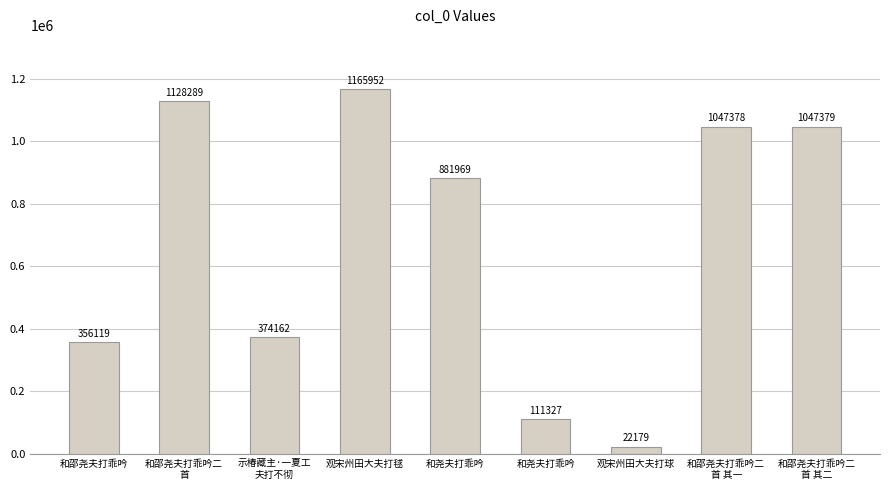

Does the chart contain any negative values?

No